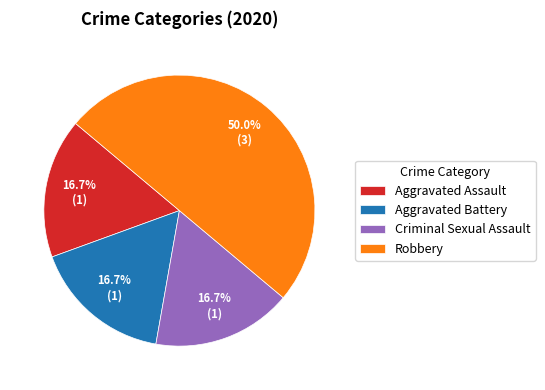

To the nearest percent, what percentage of the pie is Criminal Sexual Assault?

17%